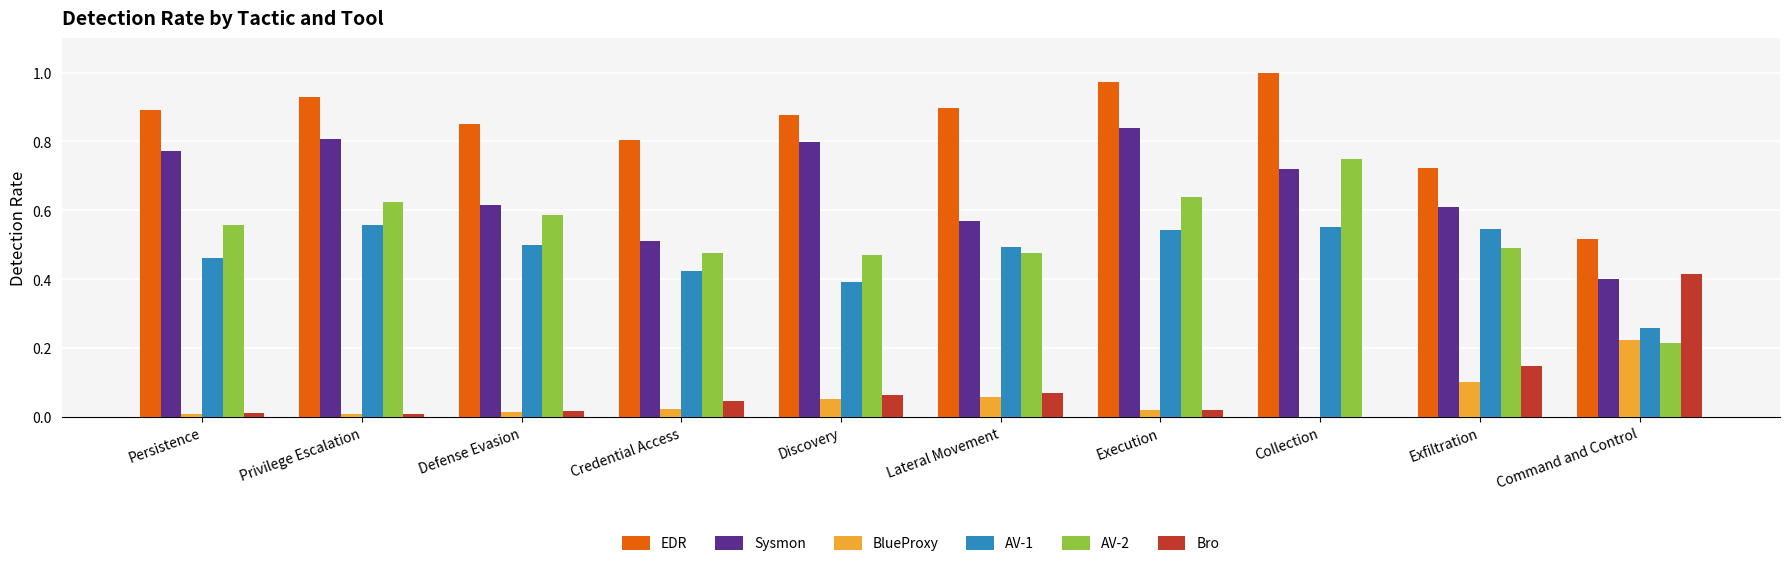

True or false: Bro has a value of 0.1 at Exfiltration.

True